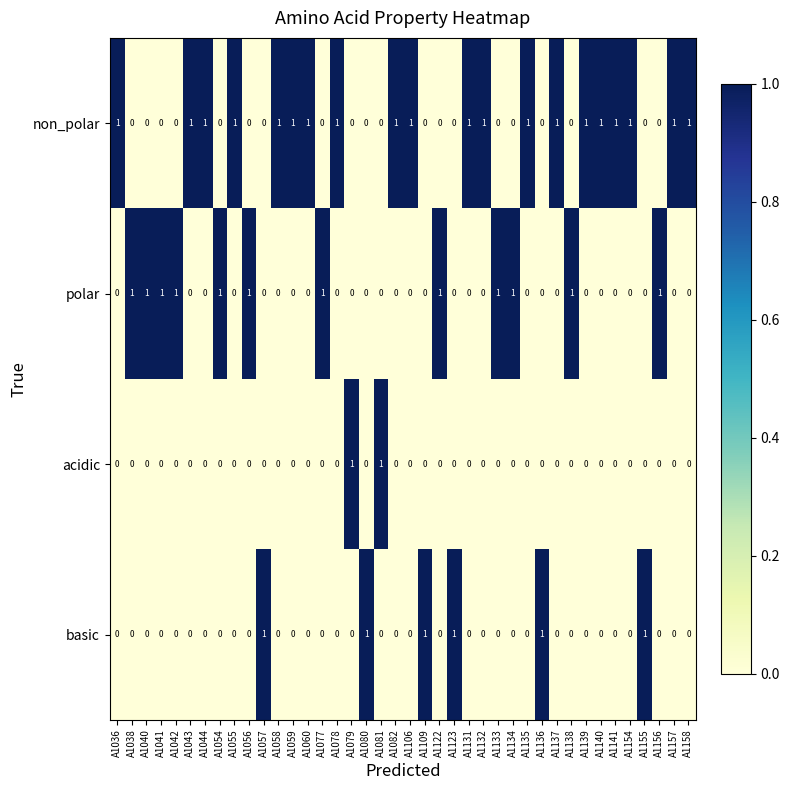

Count the non_polar values in the range 0 to 1.

40